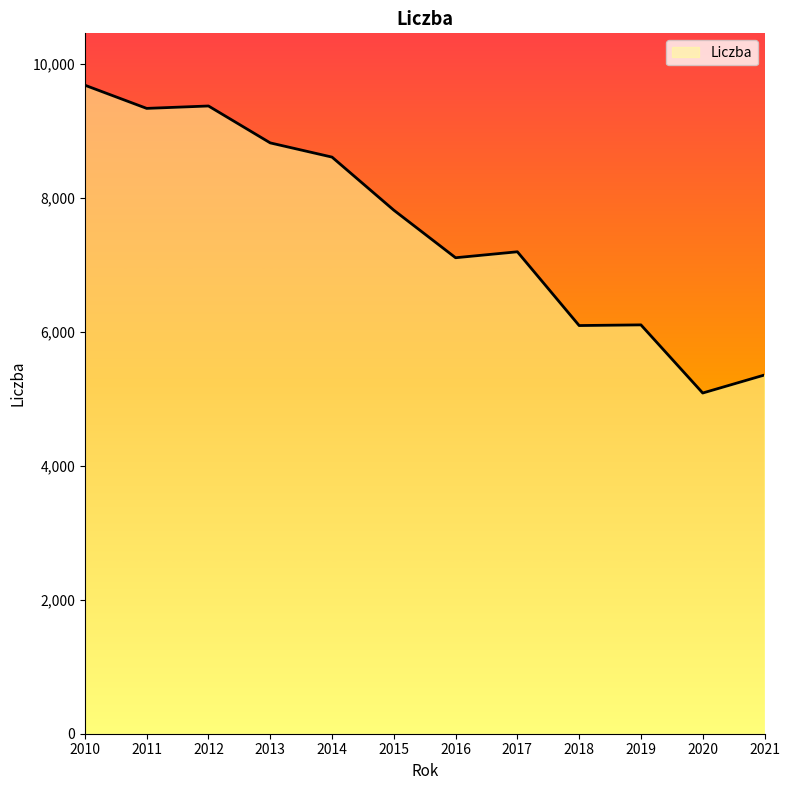

What is the difference between the values at 2015 and 2010?

1865